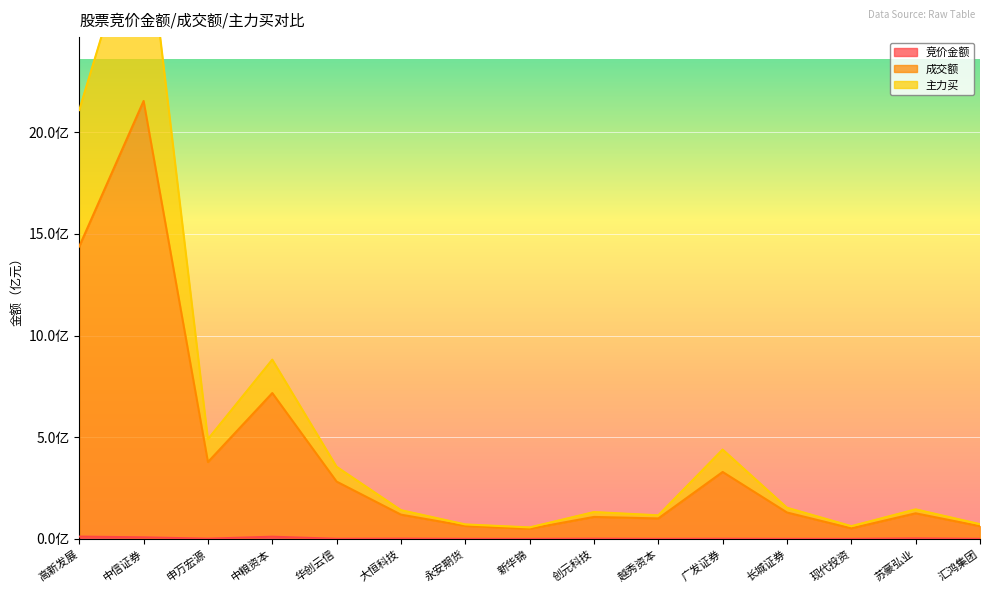

Rank the series by their maximum value, from highest to lowest.

主力买, 成交额, 竞价金额